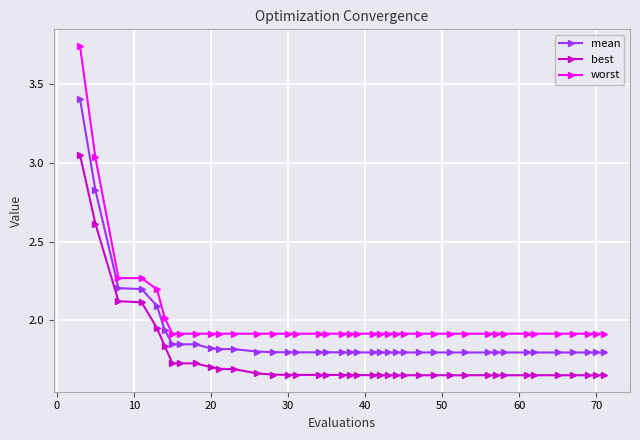

At how many categories does at least one series exceed 3?

2